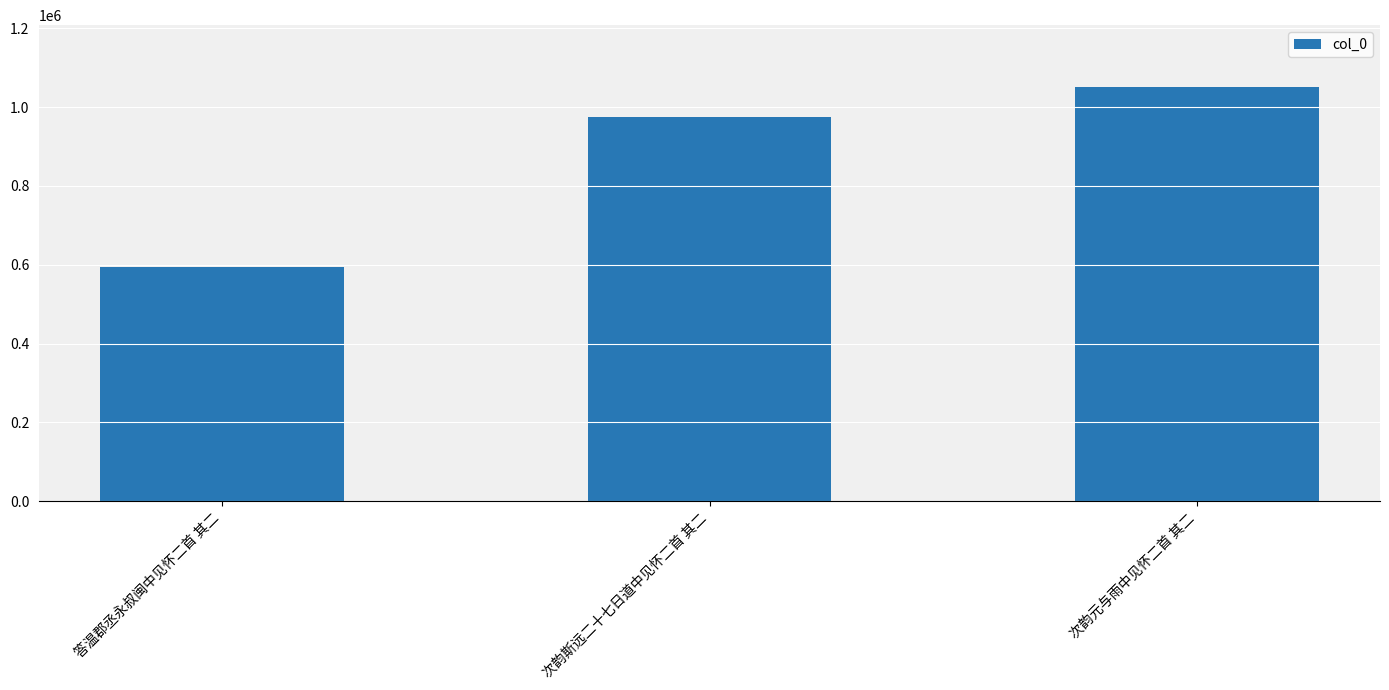

What is the label of the 1st bar from the left?

答温郡丞永叔闽中见怀二首 其二